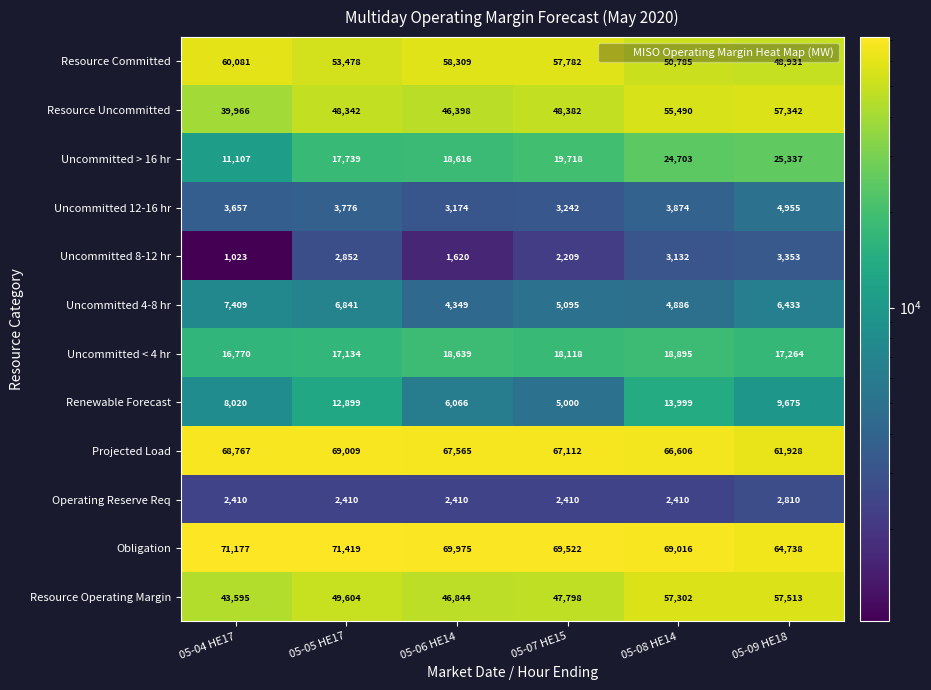

What value does the Resource Uncommitted series have at 05-09 HE18, to the nearest 100?

57300